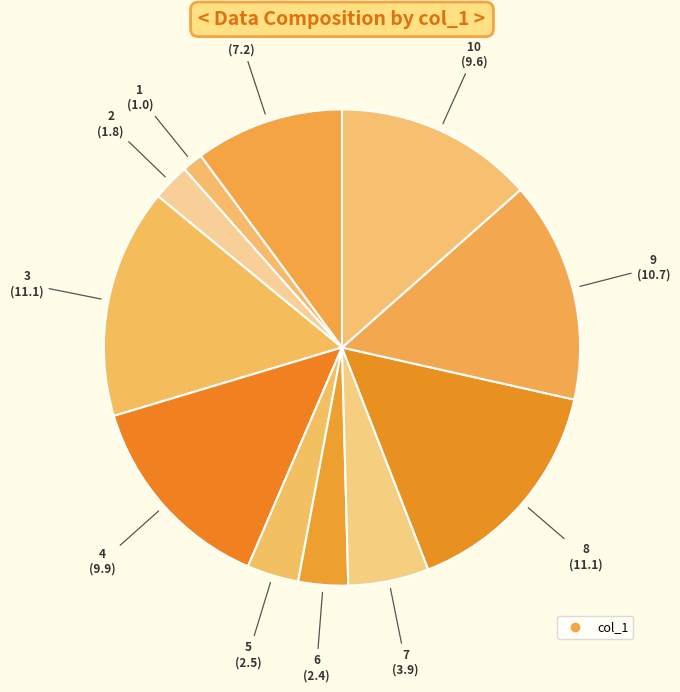

How many slices are in this pie chart?

11